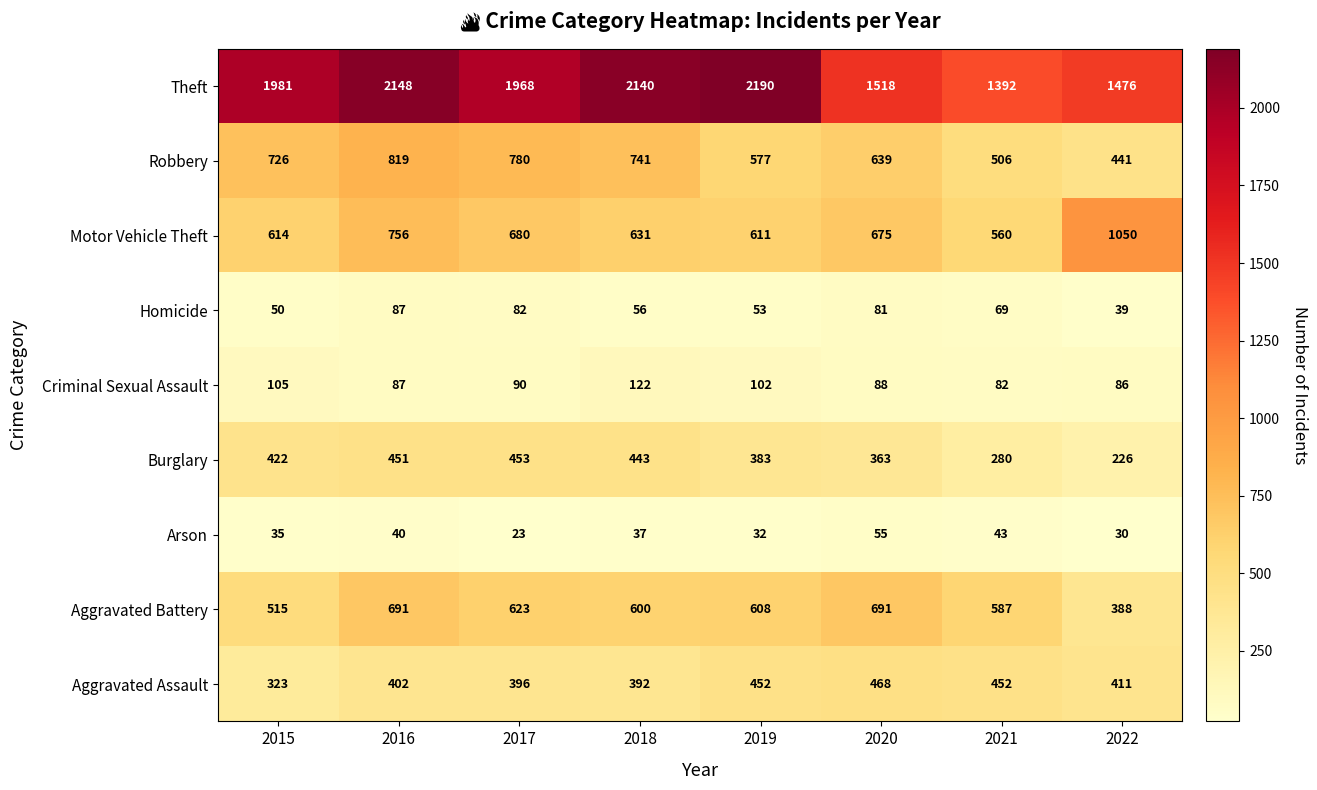

Is it true that Burglary equals 383 at 2019?

True